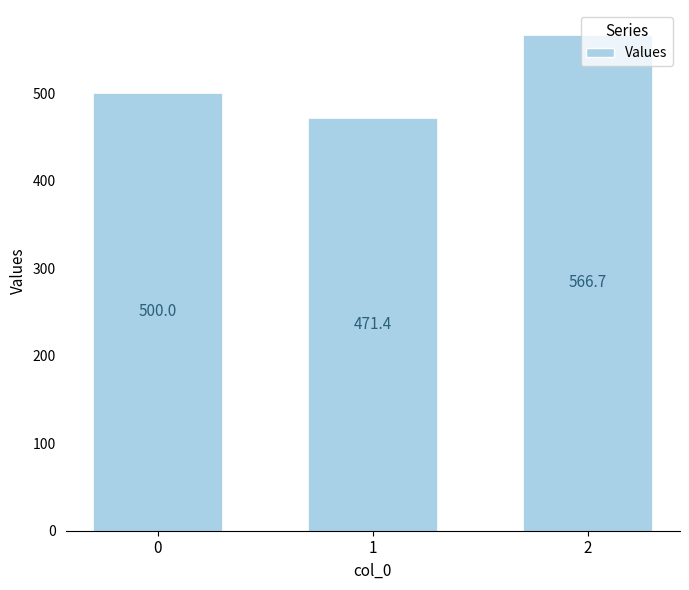

How many values are below 500?

1